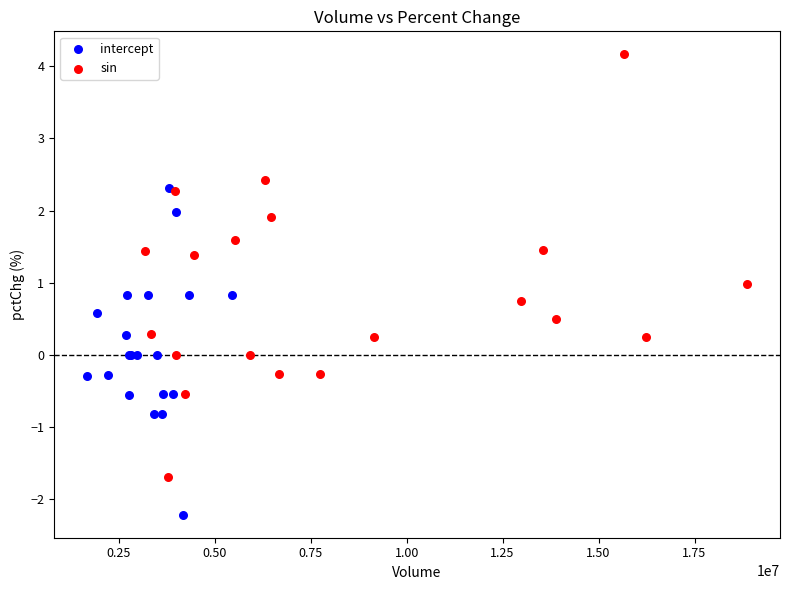

Which series has the largest Y range (max minus min)?

sin